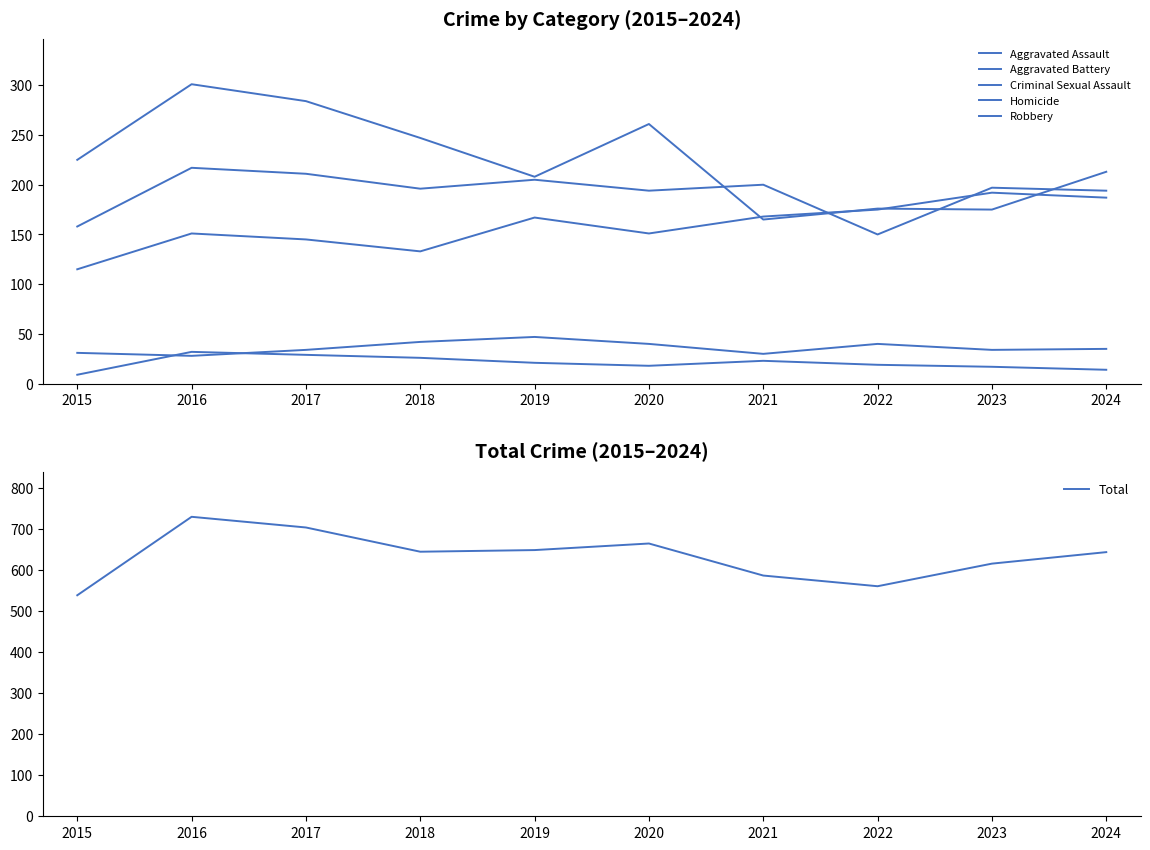

What are all the series names shown in the legend?

Aggravated Assault, Aggravated Battery, Criminal Sexual Assault, Homicide, Robbery, Total